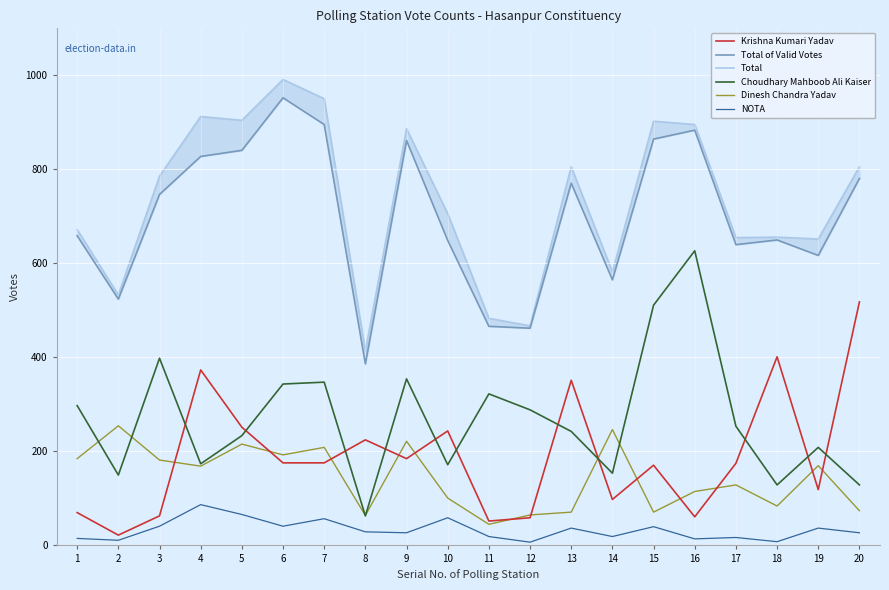

What is the total value across all series at 18?

1919